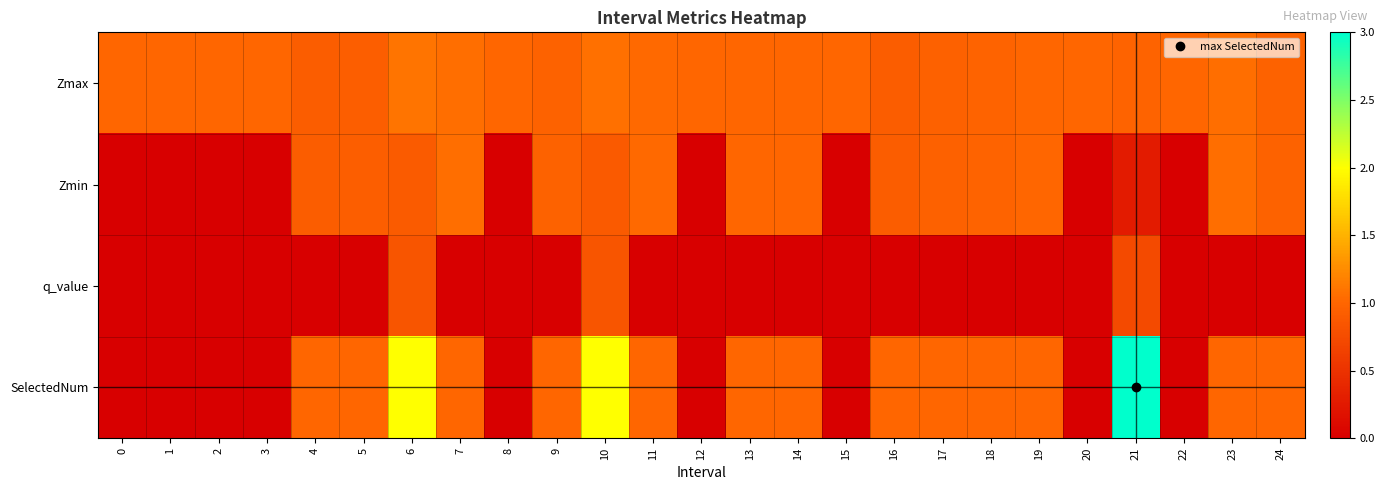

At which category is the sum across all series the highest?

21